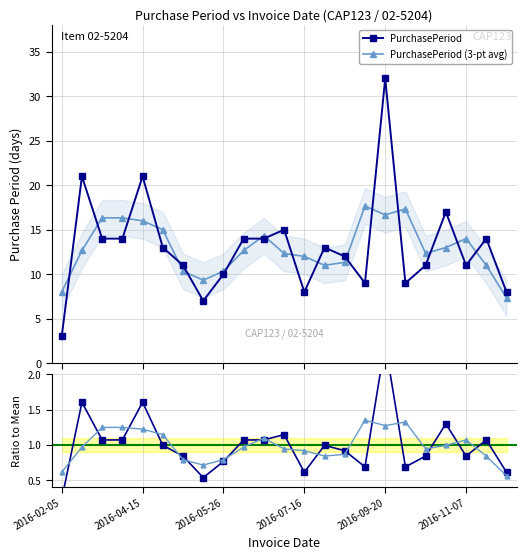

How many interior local peaks (higher than both neighbors) does the data have?

7